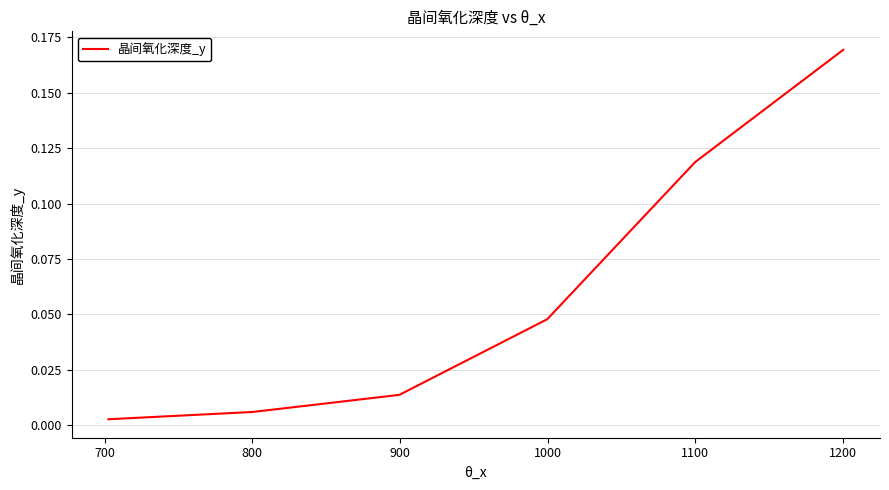

How many categories are shown in the chart?

6